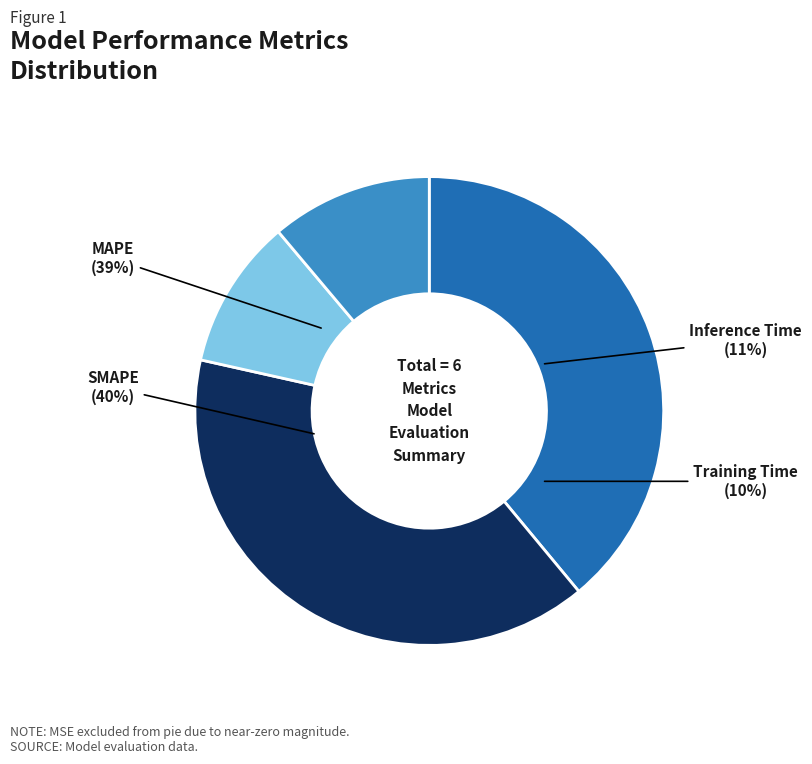

Rank the categories by value from lowest to highest.

Training Time, Inference Time, MAPE, SMAPE